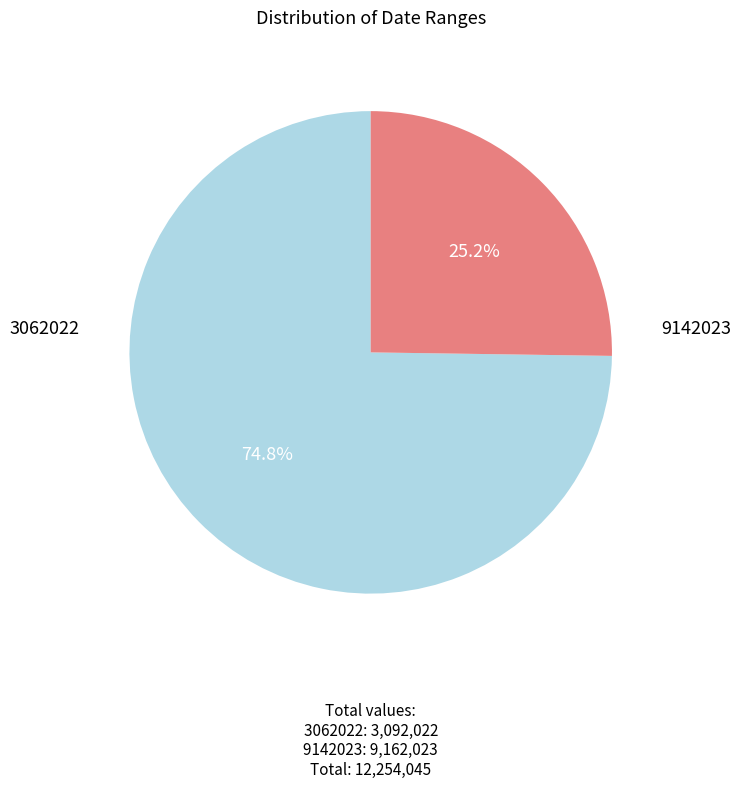

Combined, what portion of the pie is 3062022 and 9142023?

100.0%